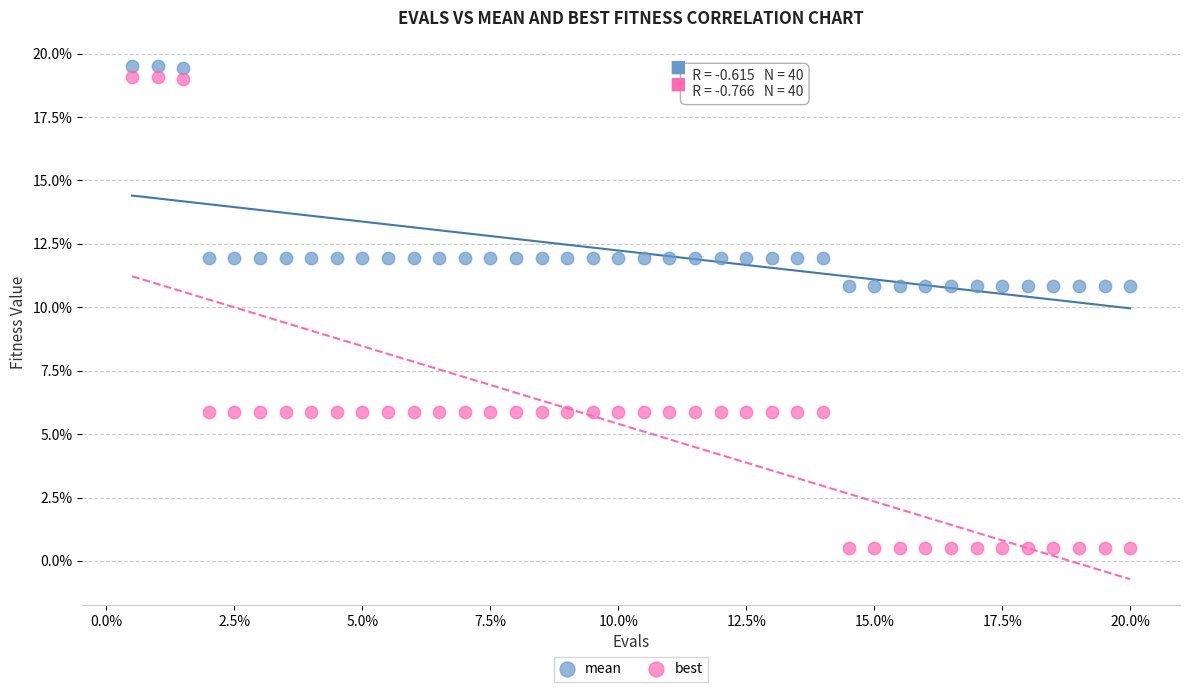

What are all the series names shown in the legend?

mean, best